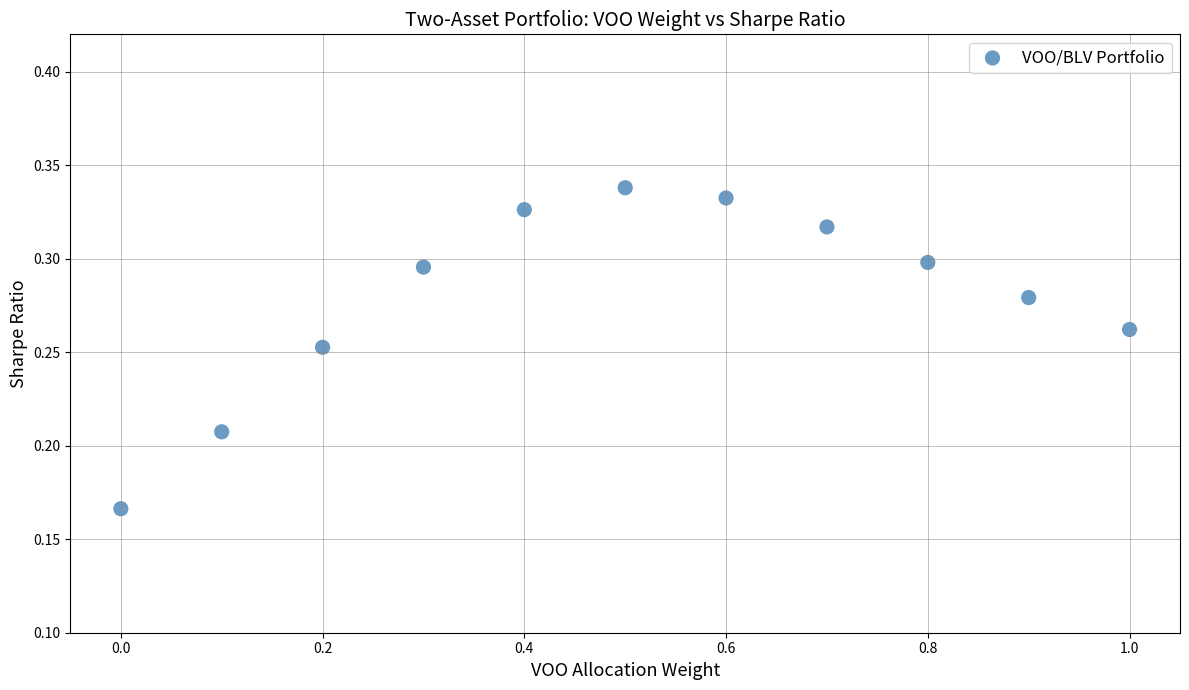

What is the average X value?

0.5